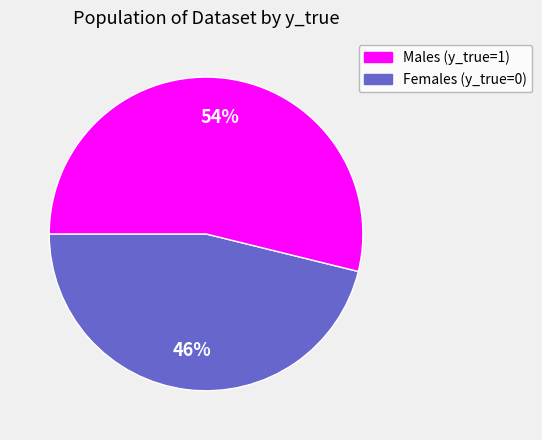

Is there any slice that represents more than half of the pie?

Yes